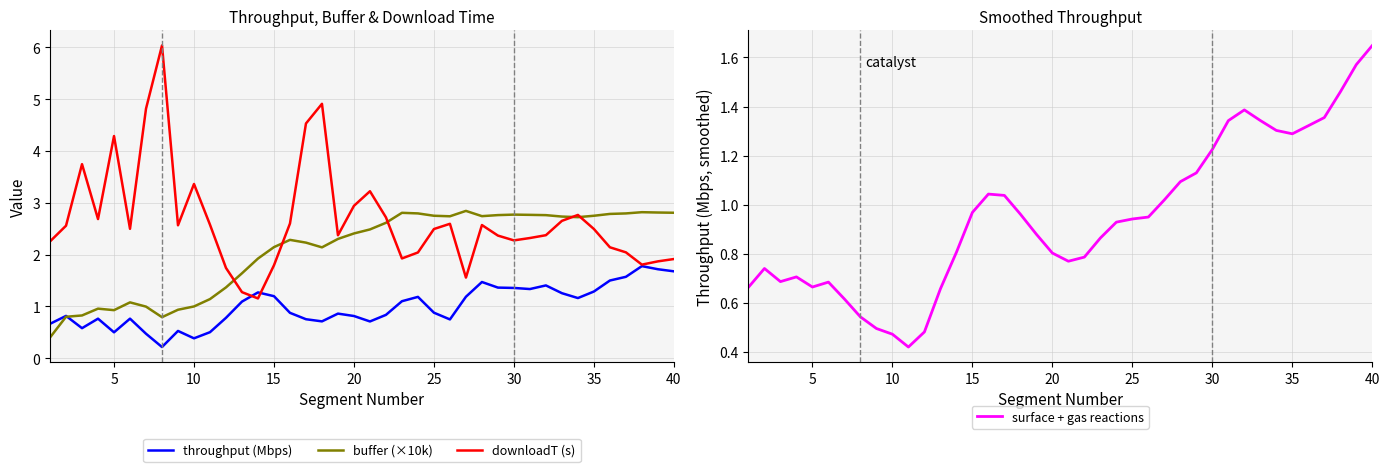

How many interior local peaks does the downloadT (s) series have?

9